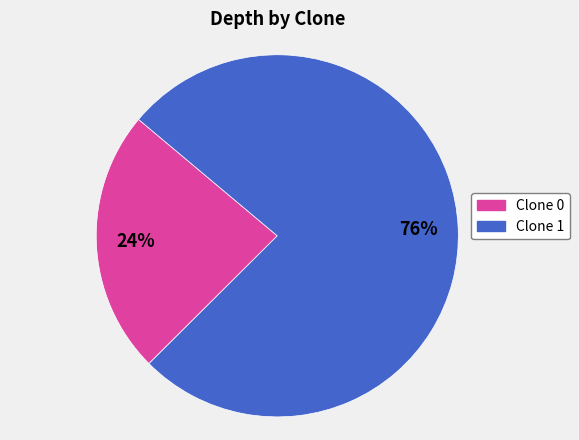

Count the number of slices in the pie.

2